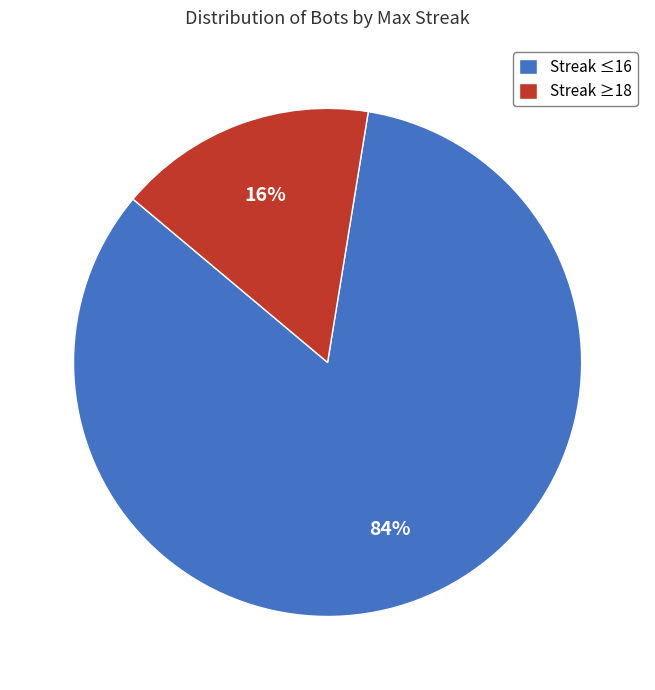

Does any single category account for the majority?

Yes